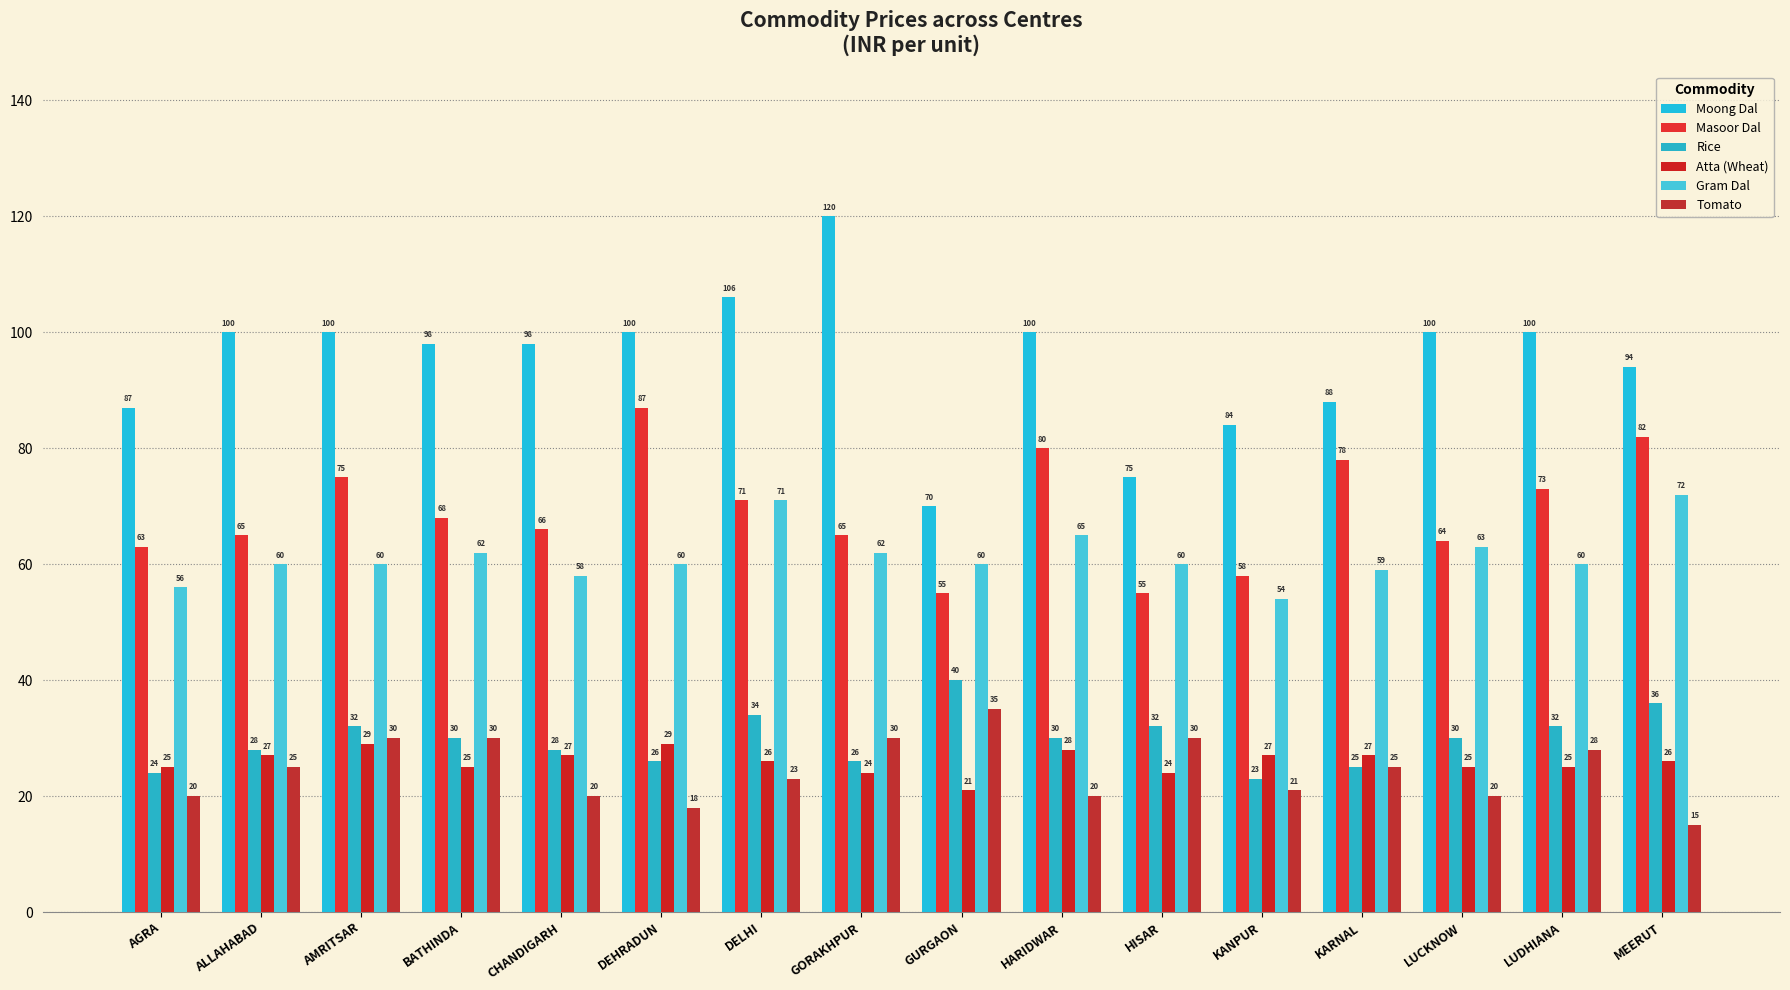

Where is Rice nearest to the value 31?

AMRITSAR